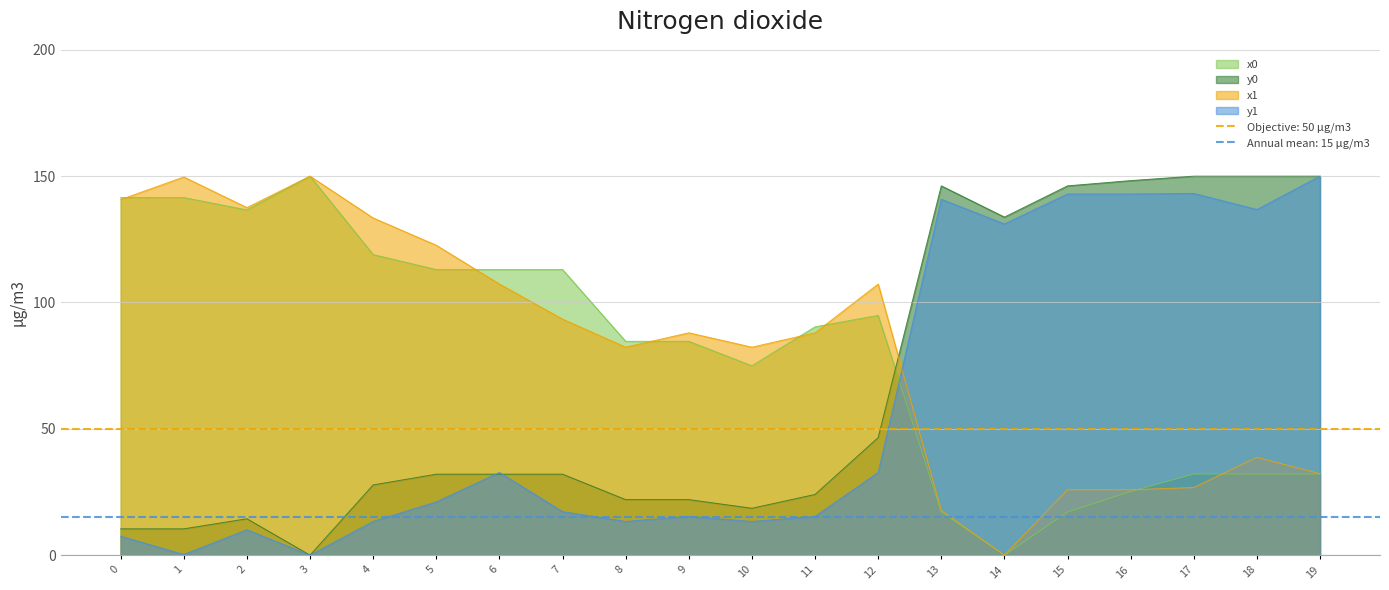

True or false: x0 and x1 cross at least once.

True